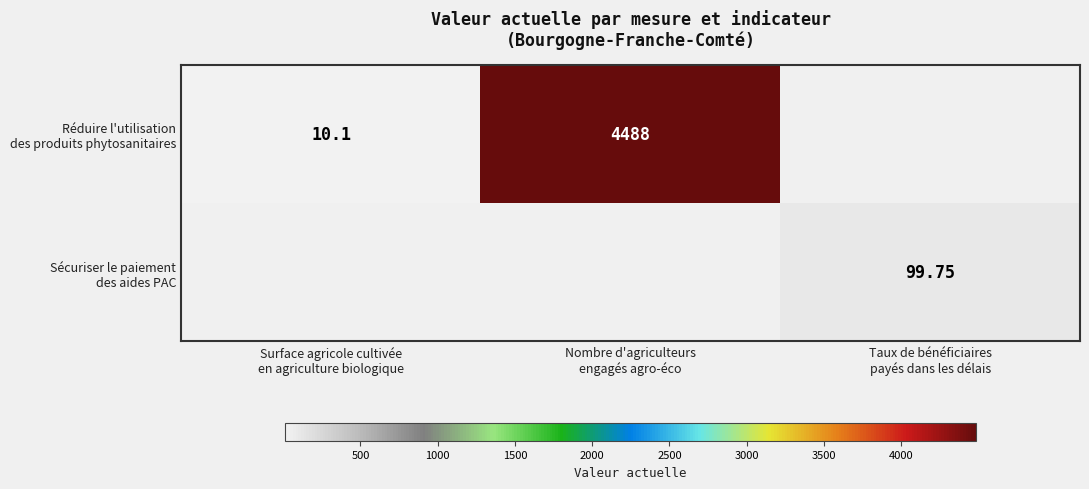

How many categories are shown in the chart?

3